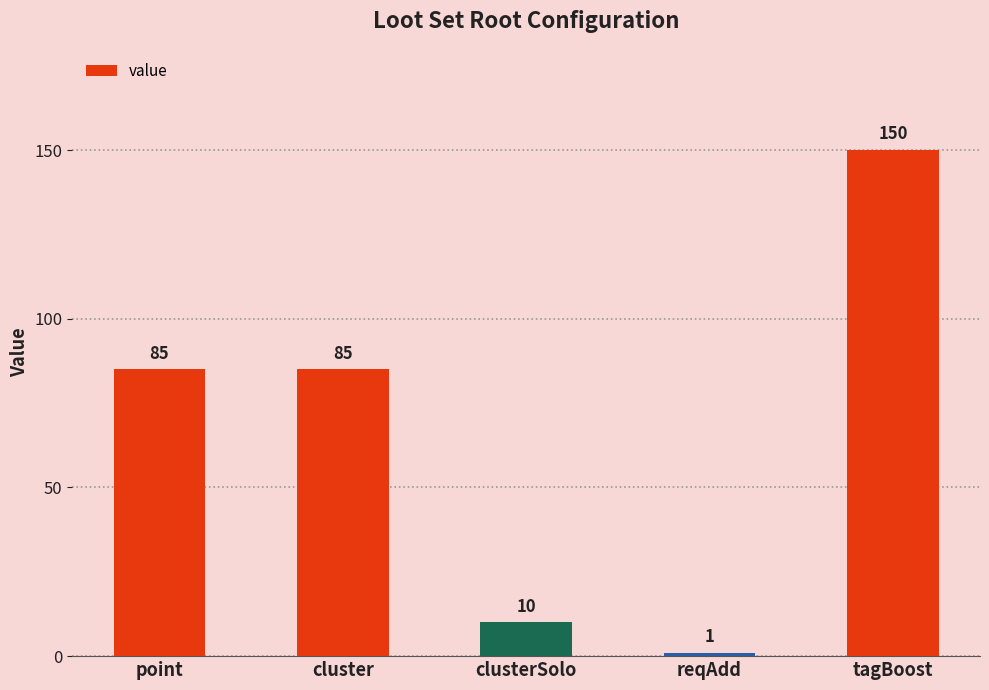

Read the value at tagBoost, to the nearest 10.

150